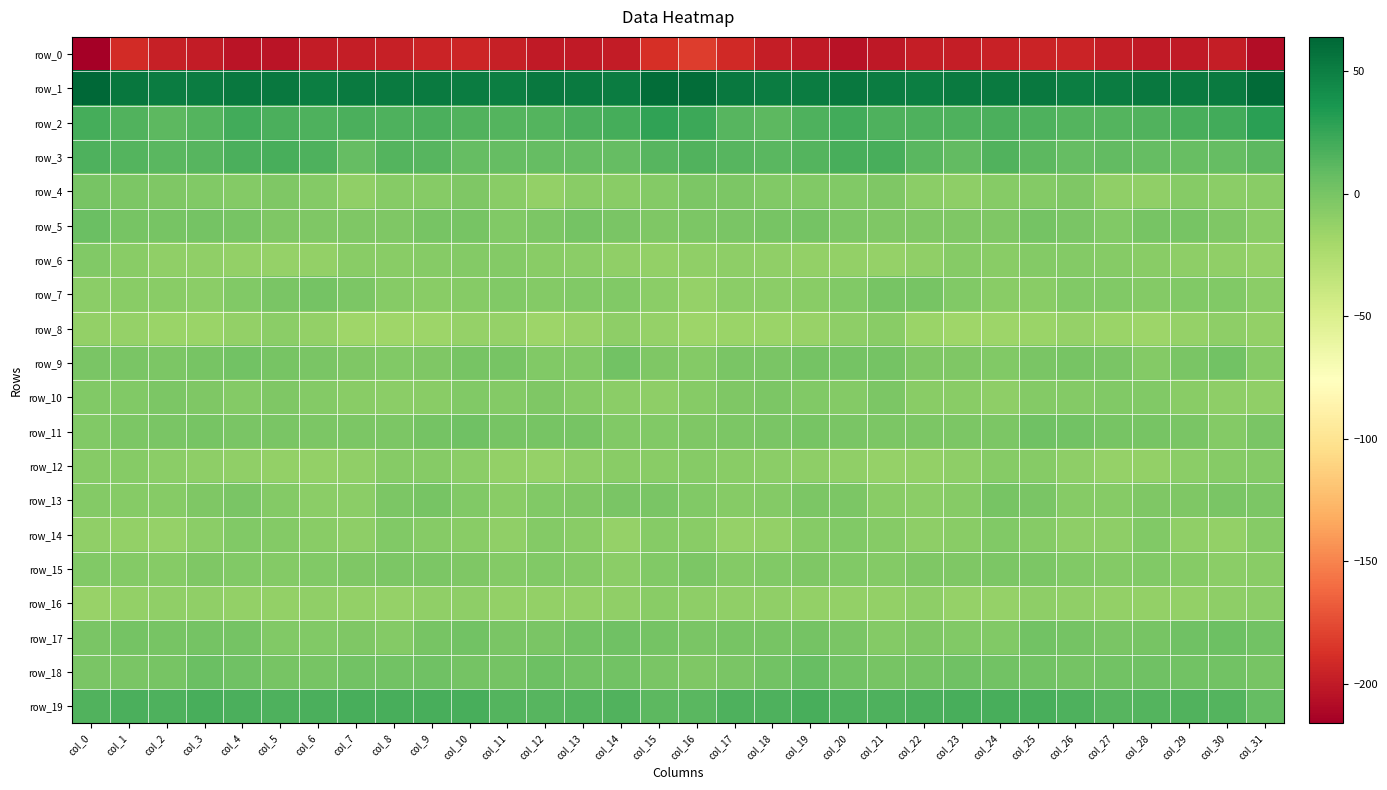

Which series changed the most between col_13 and col_16?

row_0